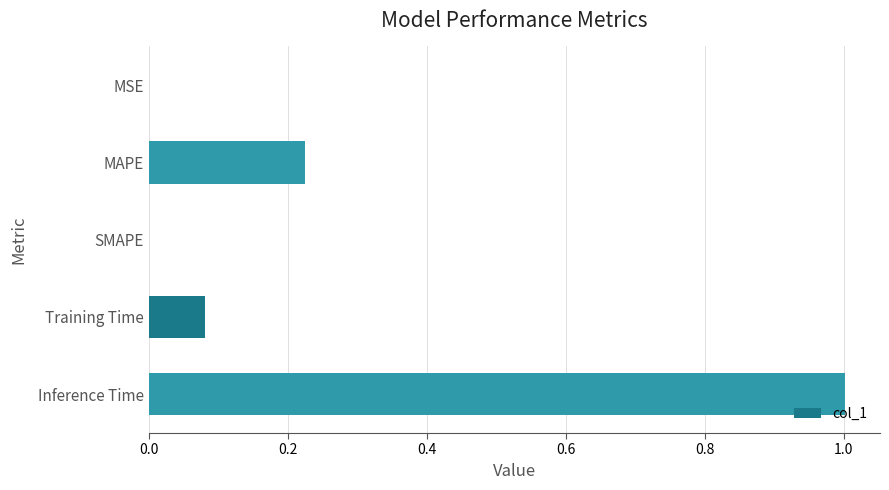

Which has a higher value, MAPE or Training Time?

MAPE